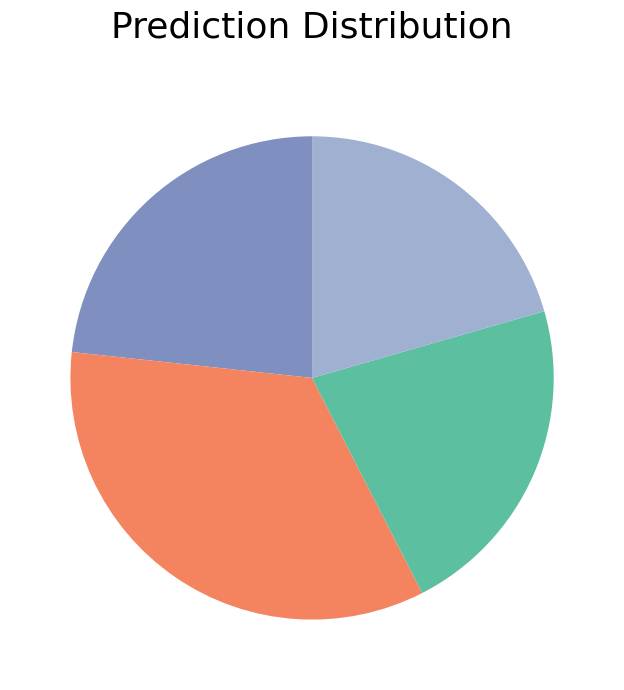

Does any single category account for the majority?

No